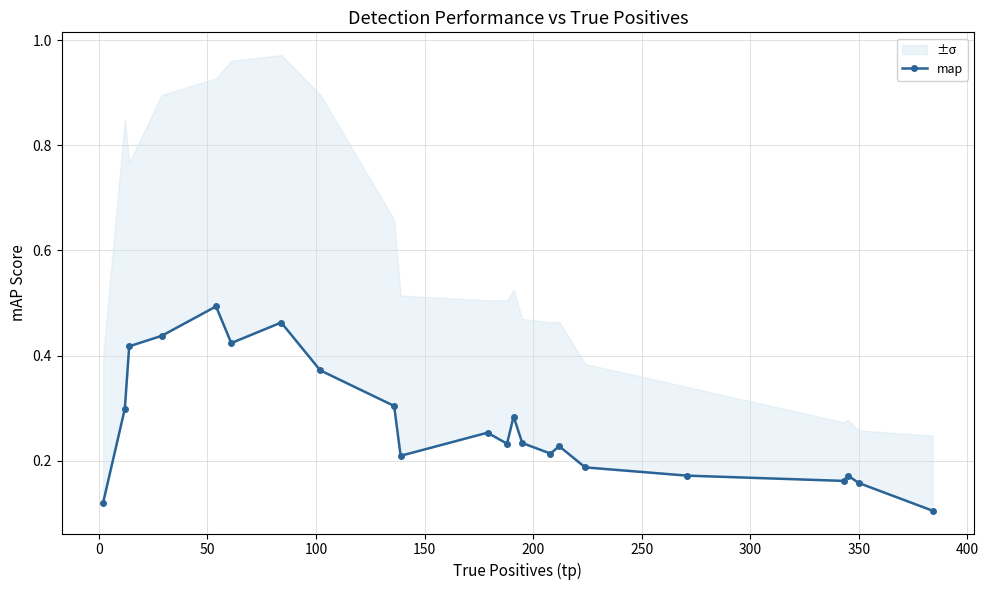

Is this an area chart (filled region under the line)?

No